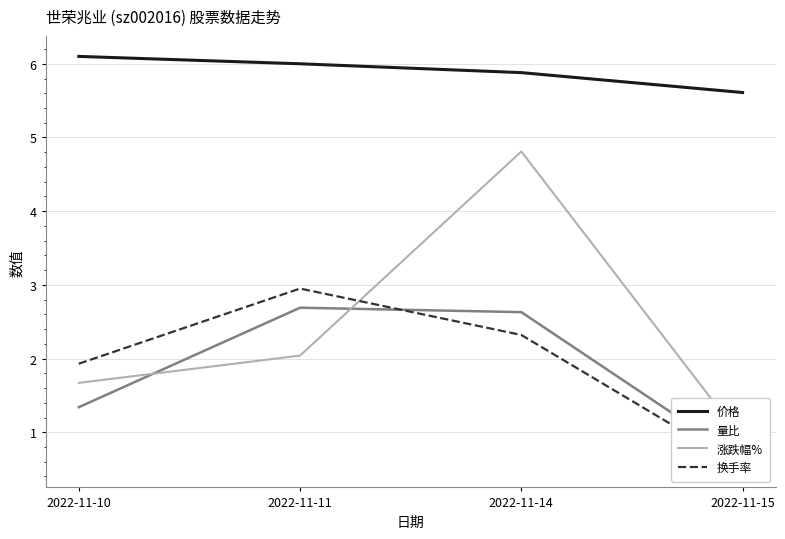

At 2022-11-15, list the series in order from smallest to largest.

换手率, 量比, 涨跌幅%, 价格